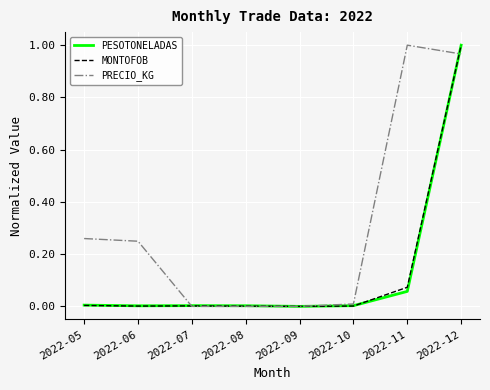

Which series changed the most between 2022-05 and 2022-09?

PRECIO_KG